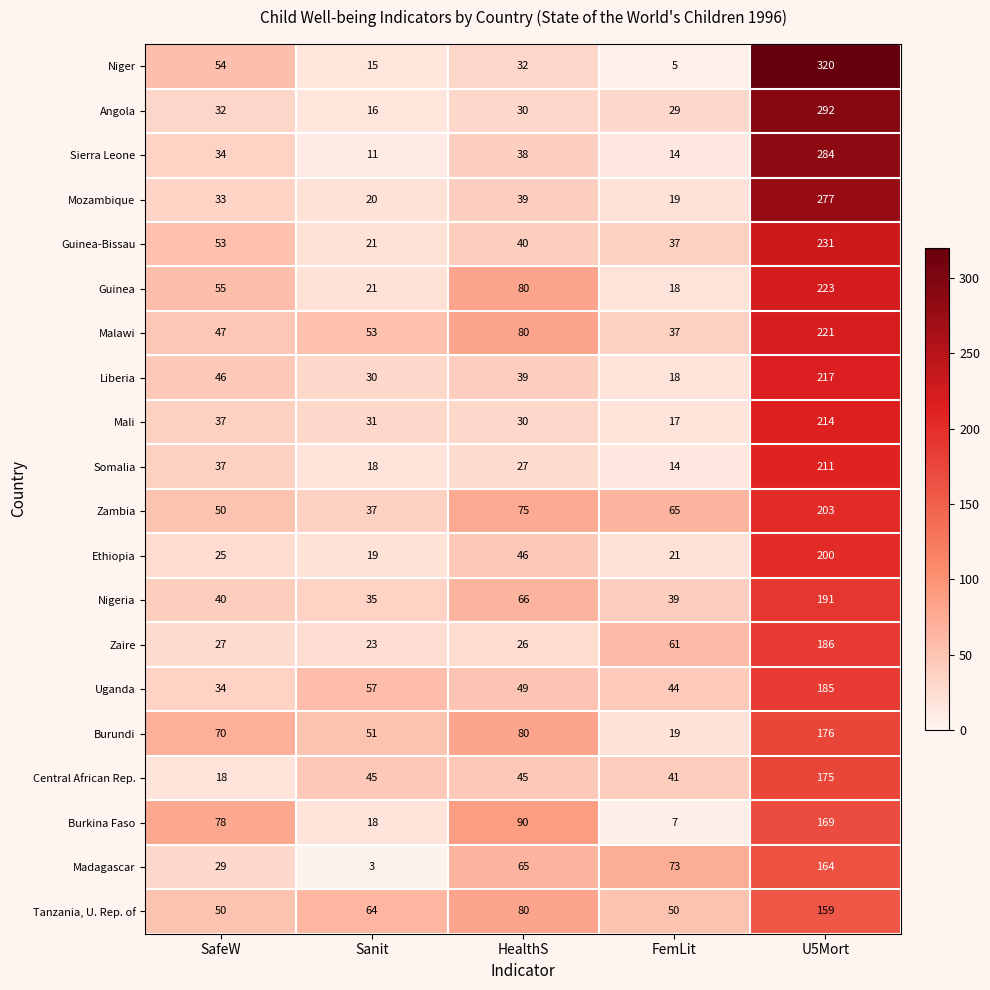

Which category has the highest value across all series?

U5Mort